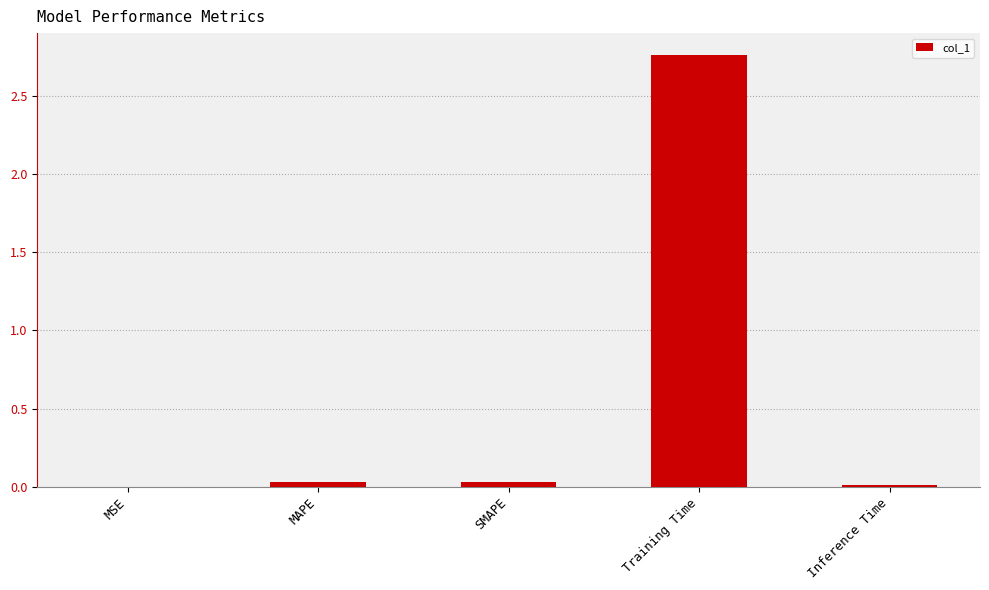

The chart shows a value of 0.0 at SMAPE. True or false?

True